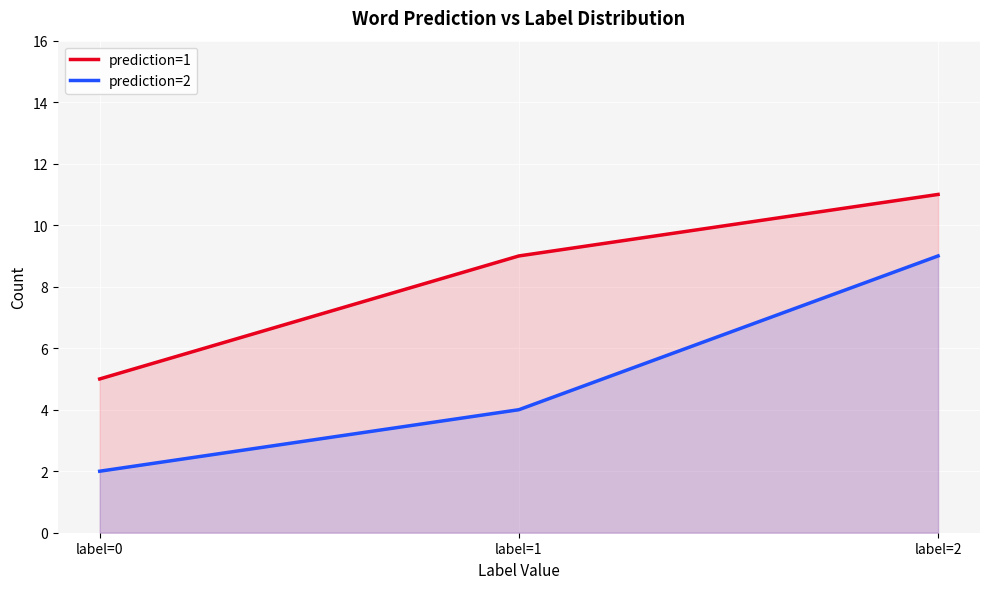

What are all the series names shown in the legend?

prediction=1, prediction=2